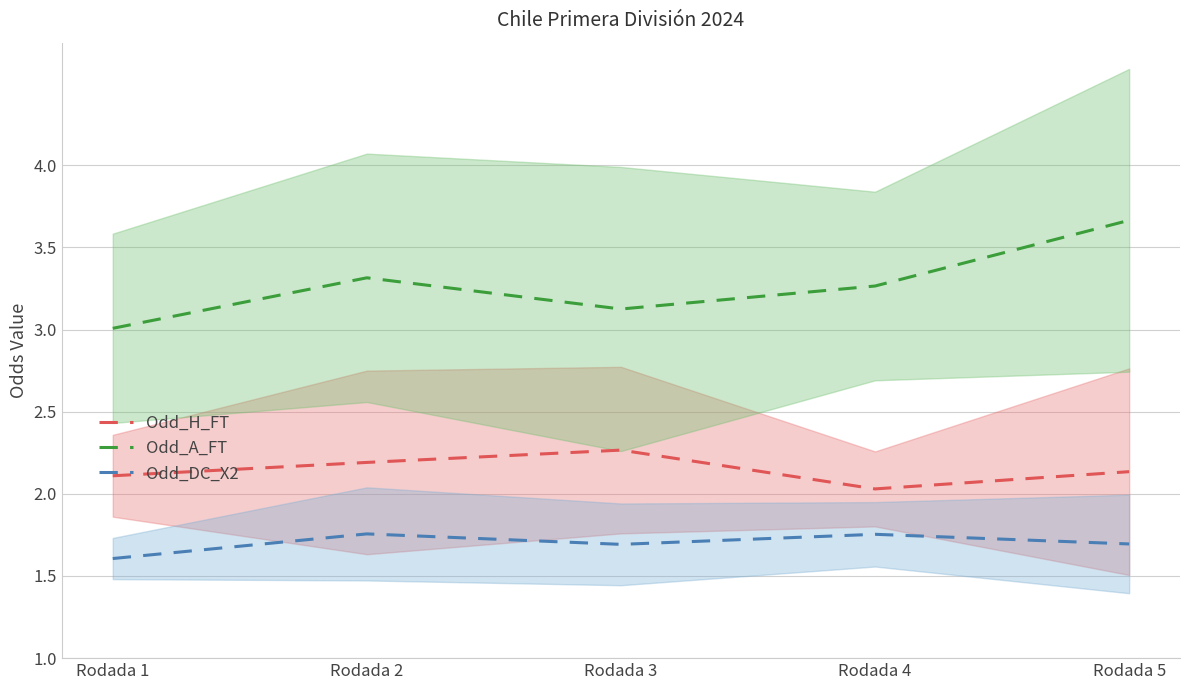

Read the Odd_A_FT value at Rodada 2.

3.3